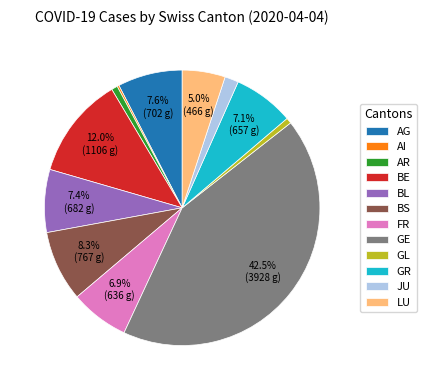

What portion of the pie excludes BS?

91.7%